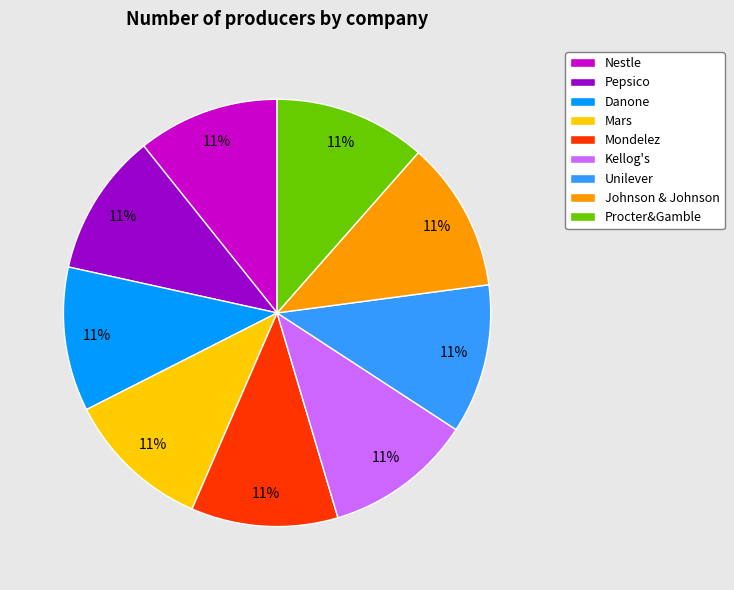

To the nearest percent, what is the average slice percentage?

11%